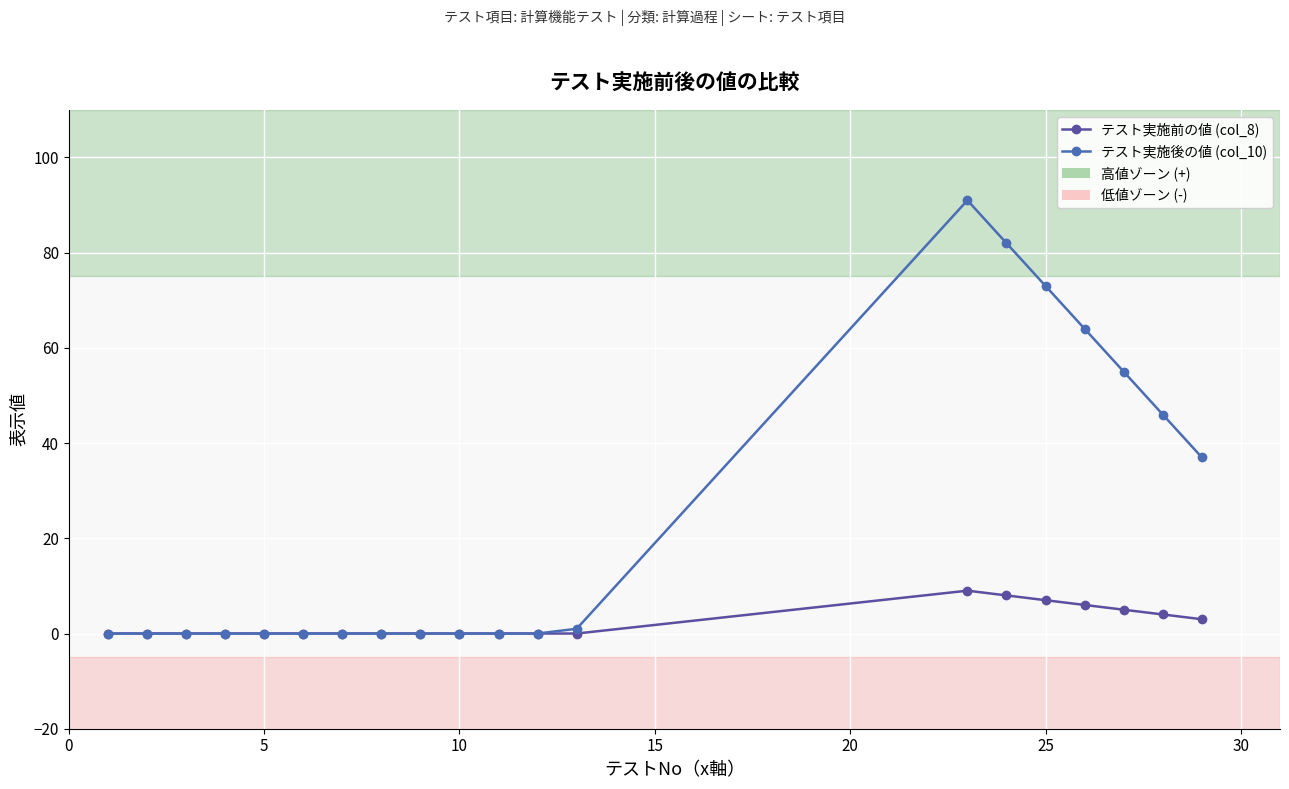

Rank the series by their maximum value, from lowest to highest.

テスト実施前の値 (col_8), テスト実施後の値 (col_10)